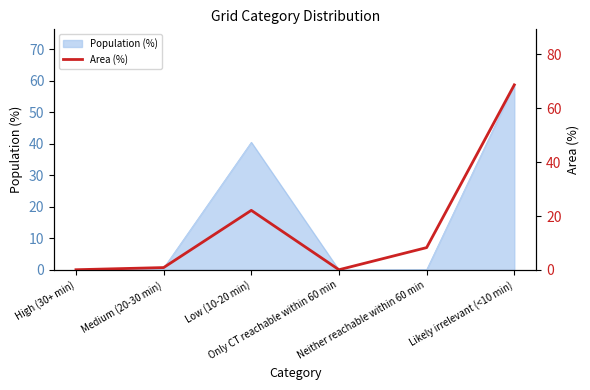

At which category does the chart reach its peak across all series?

Likely irrelevant (<10 min)